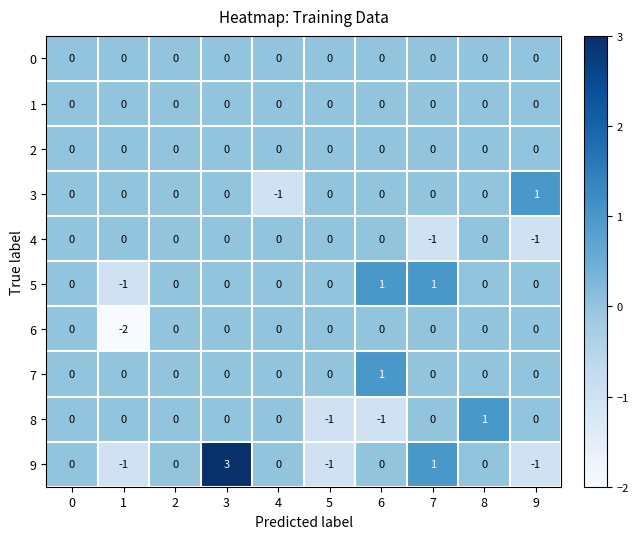

What is the greatest value displayed?

3